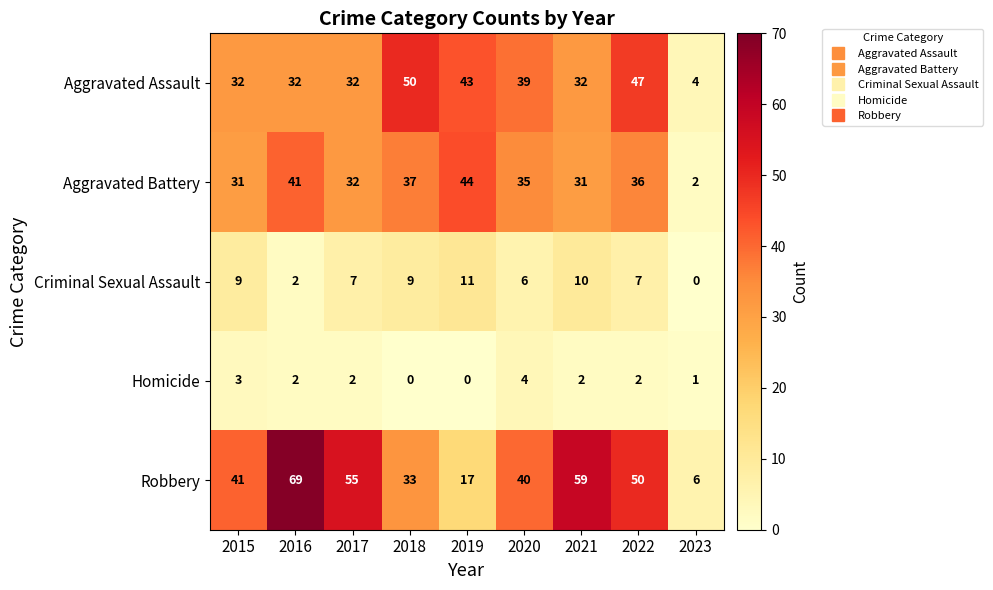

What is the average value of the Aggravated Assault series?

35